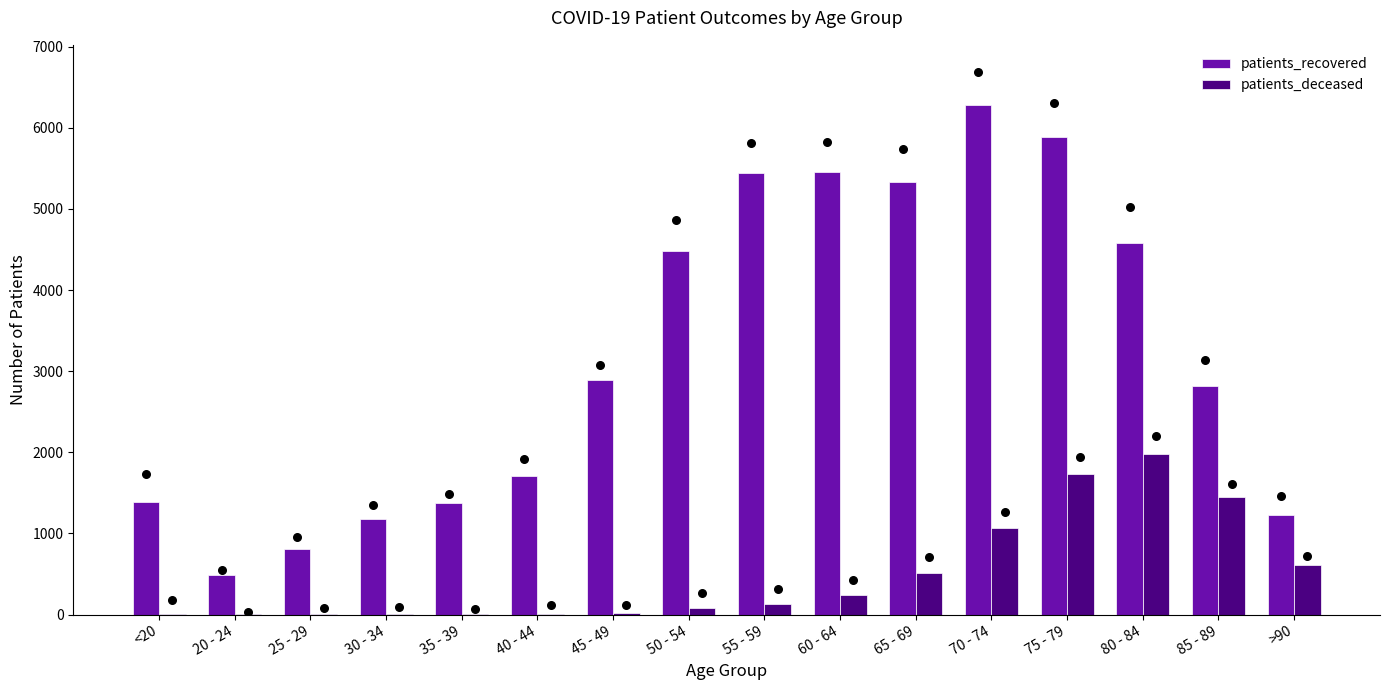

Which series has the largest total across all categories?

patients_recovered